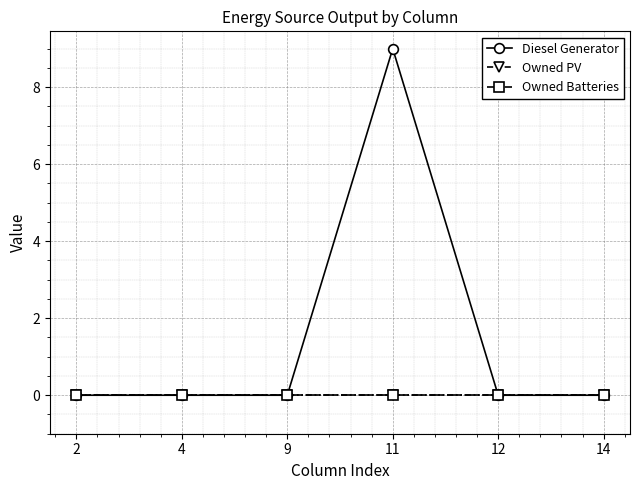

What are all the series names shown in the legend?

Diesel Generator, Owned PV, Owned Batteries